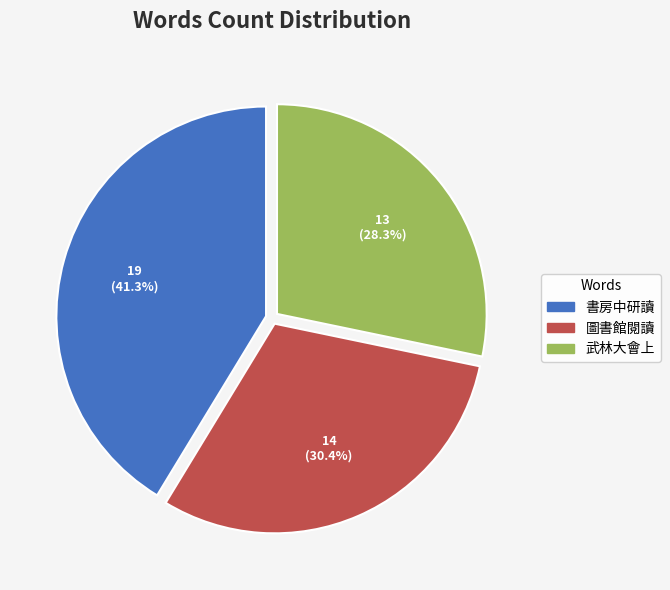

Which category has the biggest portion of the pie?

書房中研讀